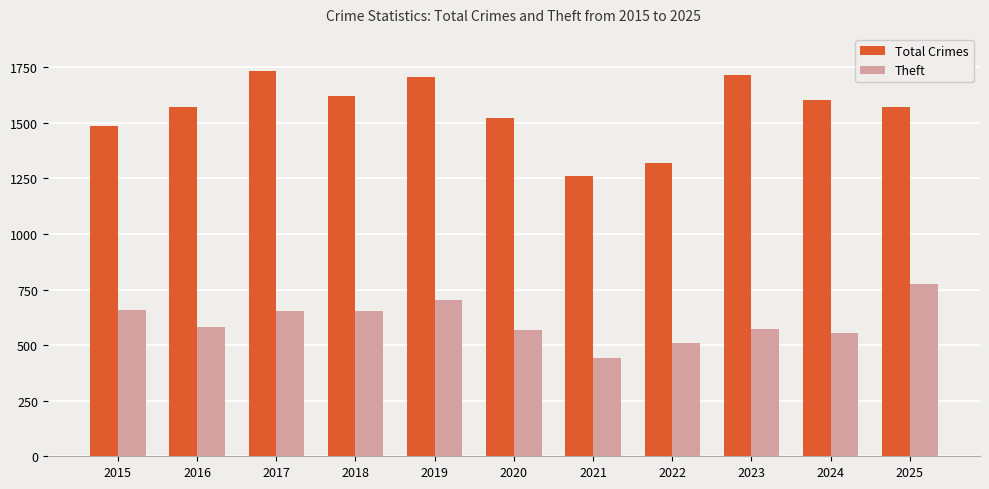

Where is Total Crimes nearest to the value 1495?

2015